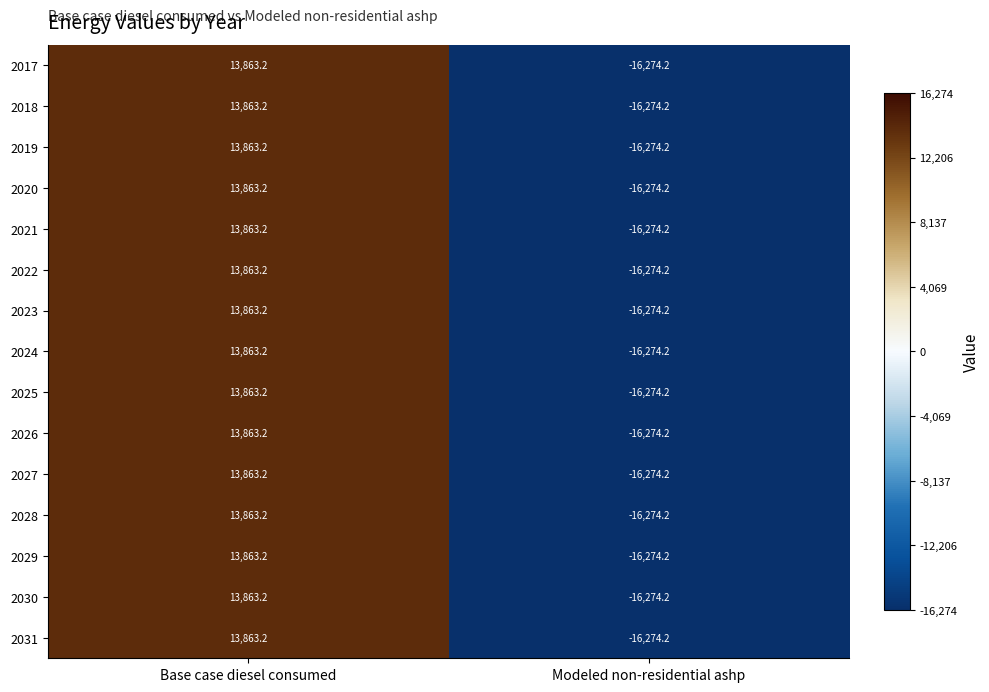

Read the 2028 value at Modeled non-residential ashp.

-16274.2